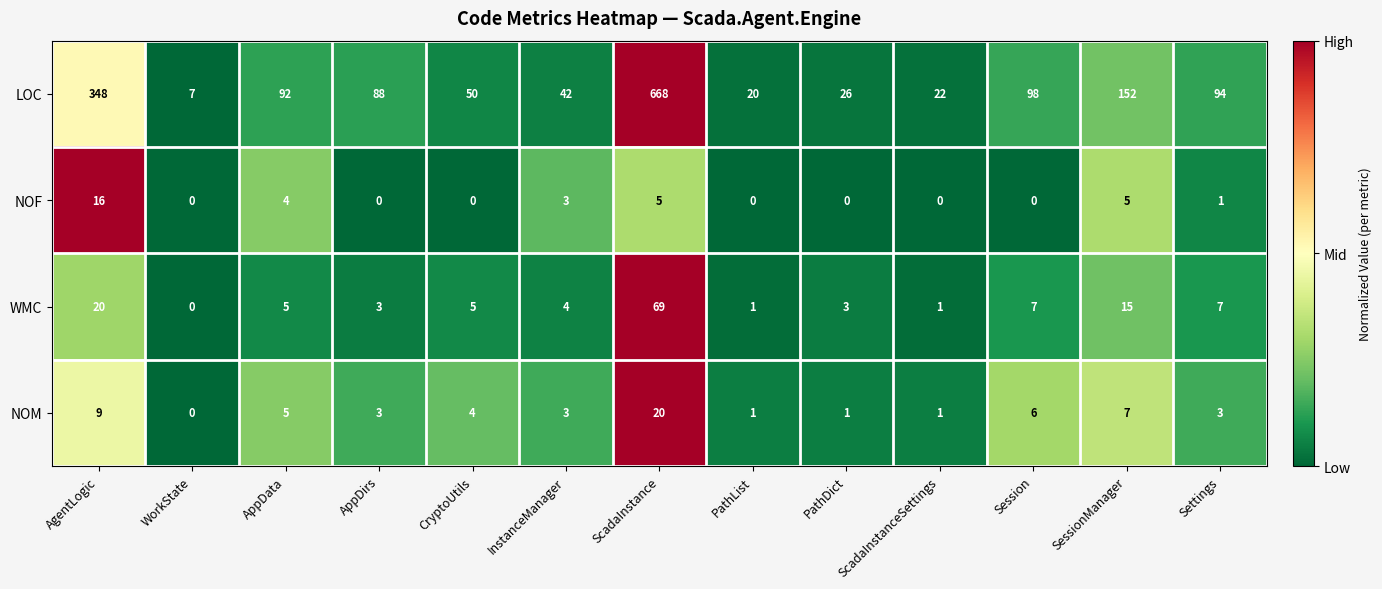

Which series has the largest range (max minus min)?

LOC